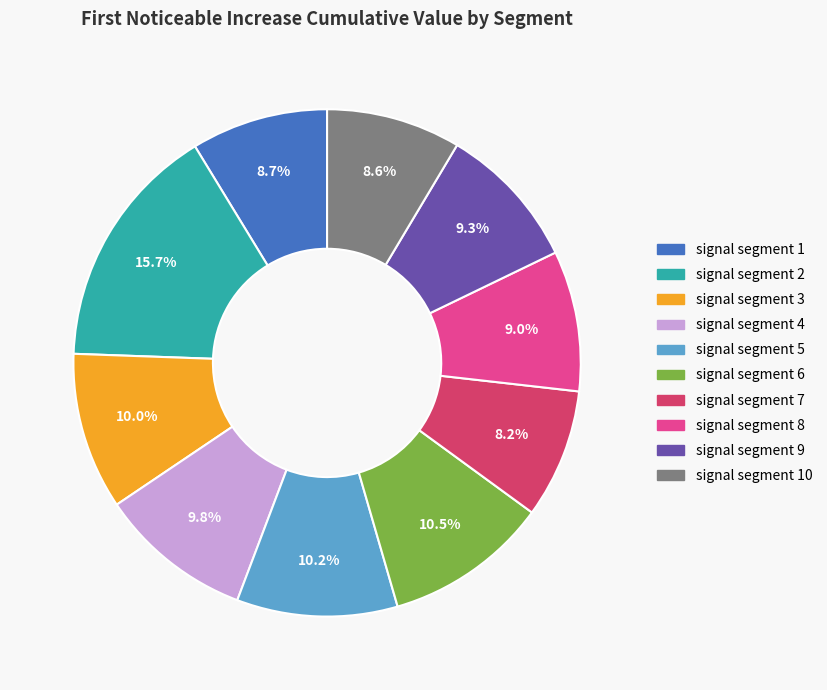

Is there any slice that represents more than half of the pie?

No